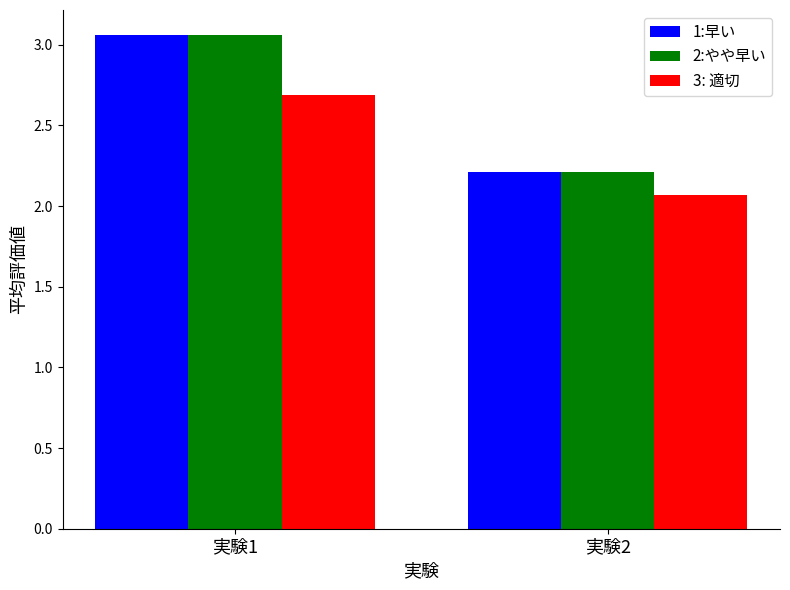

What is the smallest value displayed?

2.1